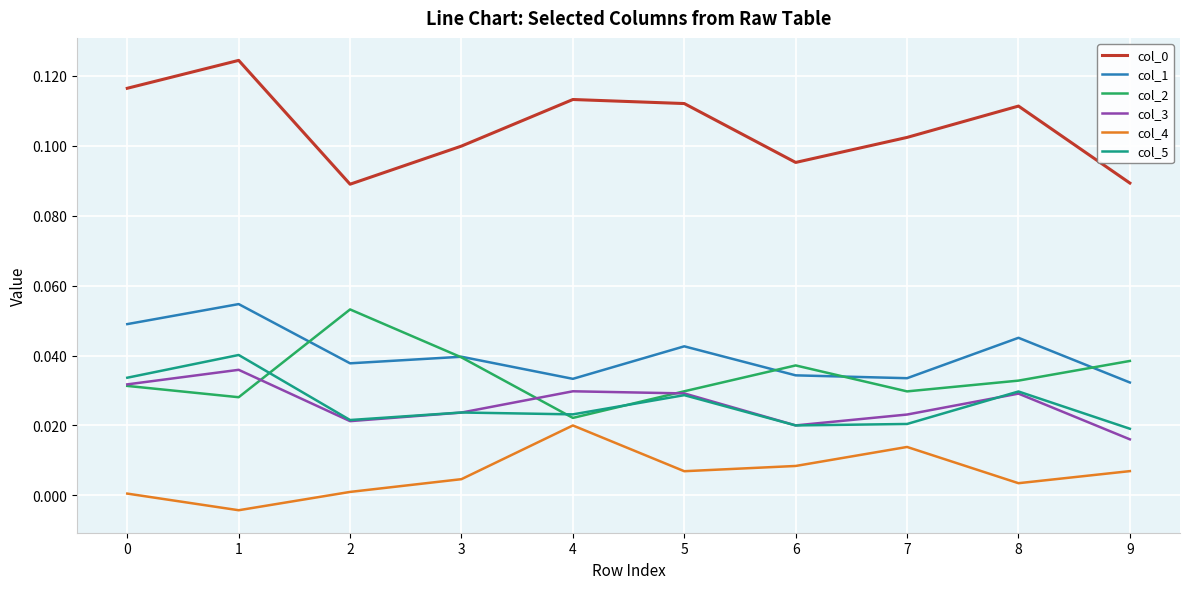

Which category has the highest value in the col_4 series?

4